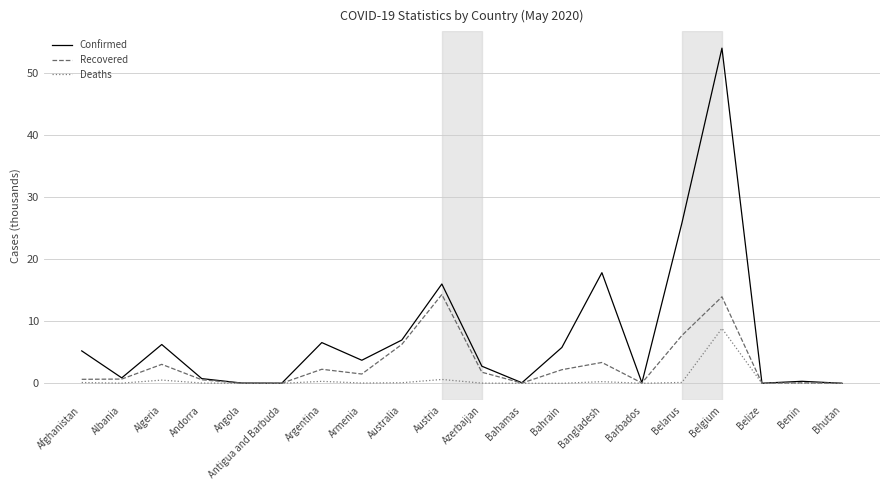

Does the chart display data point markers on the line(s)?

No